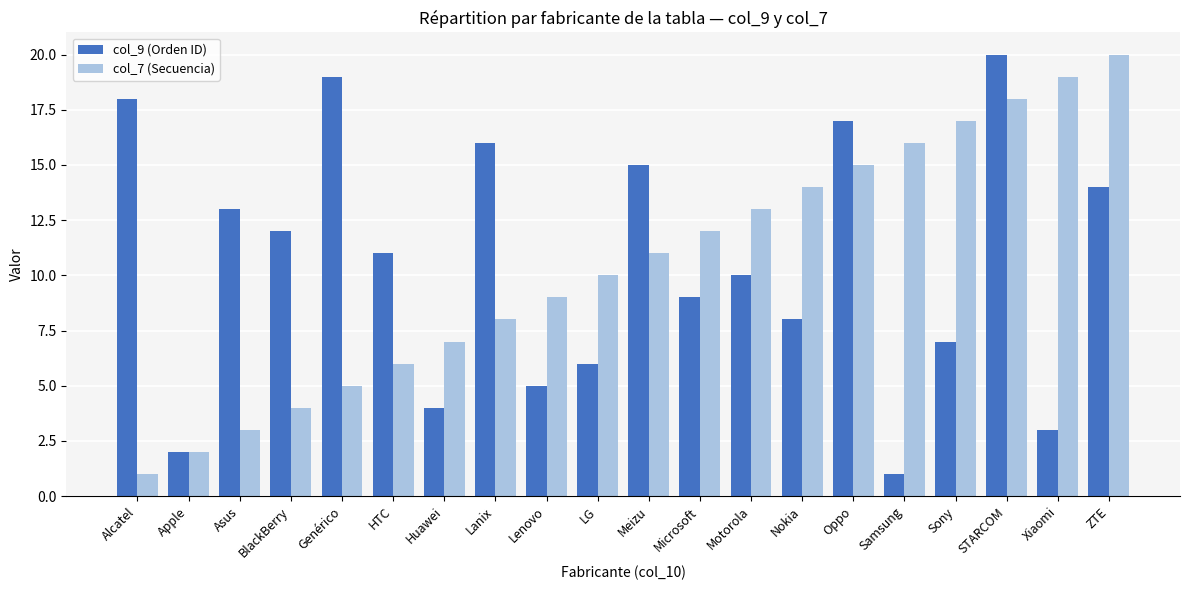

Does the chart contain any negative values?

No